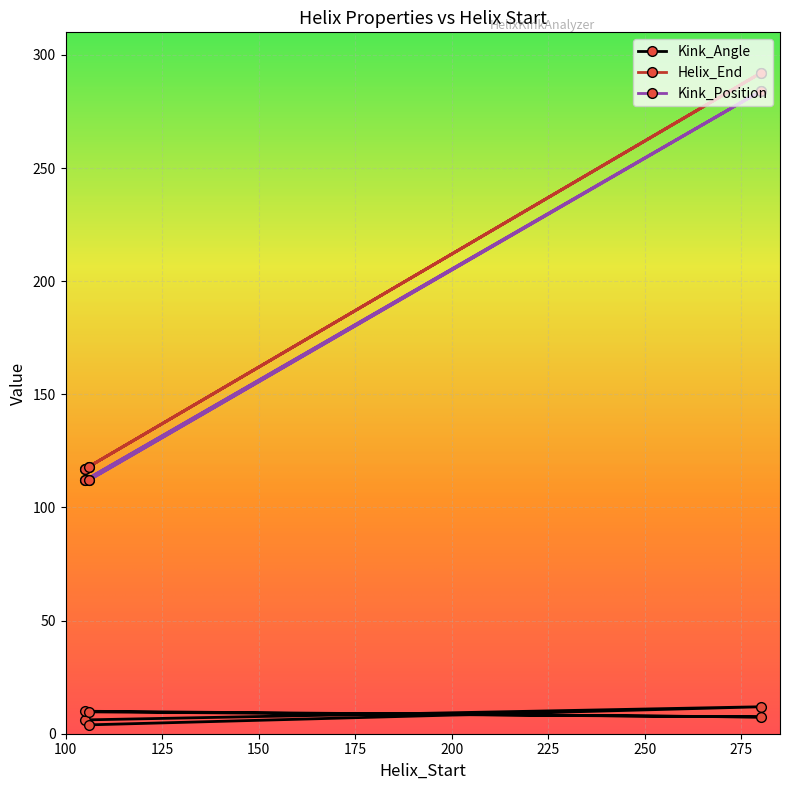

What is the value of the Kink_Position point at the 4th from the left?

112.0